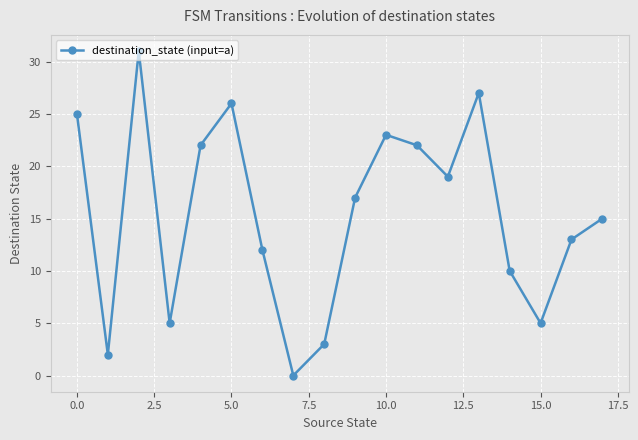

Does the chart display data point markers on the line(s)?

Yes